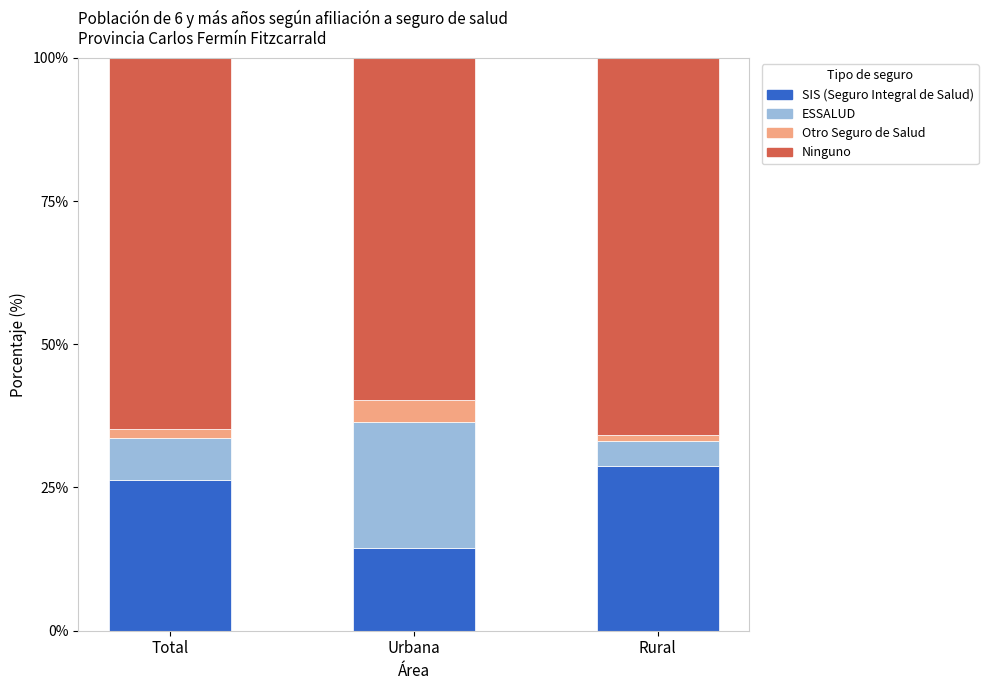

What is the difference between the maximum and minimum values in the SIS (Seguro Integral de Salud) series?

14.3